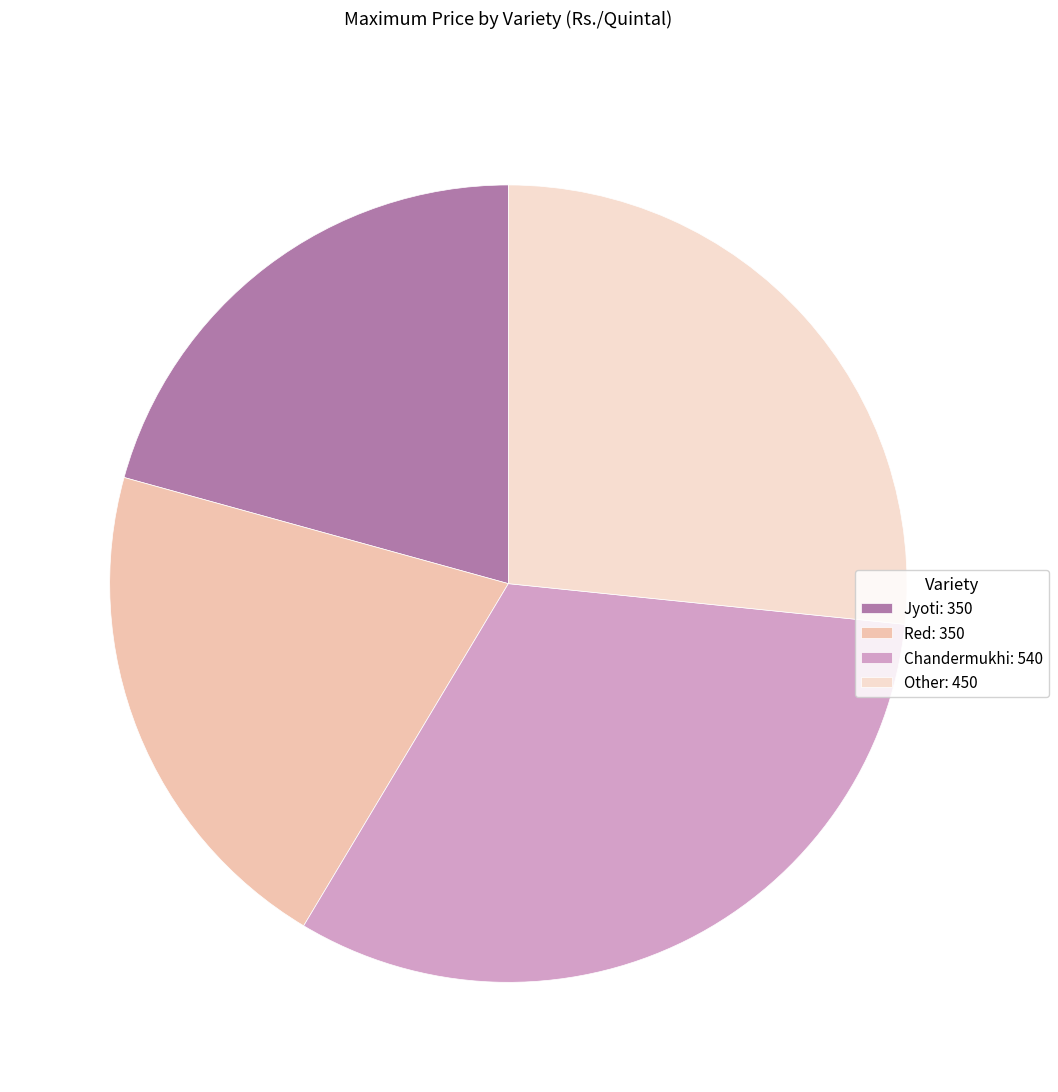

Does any single category account for the majority?

No